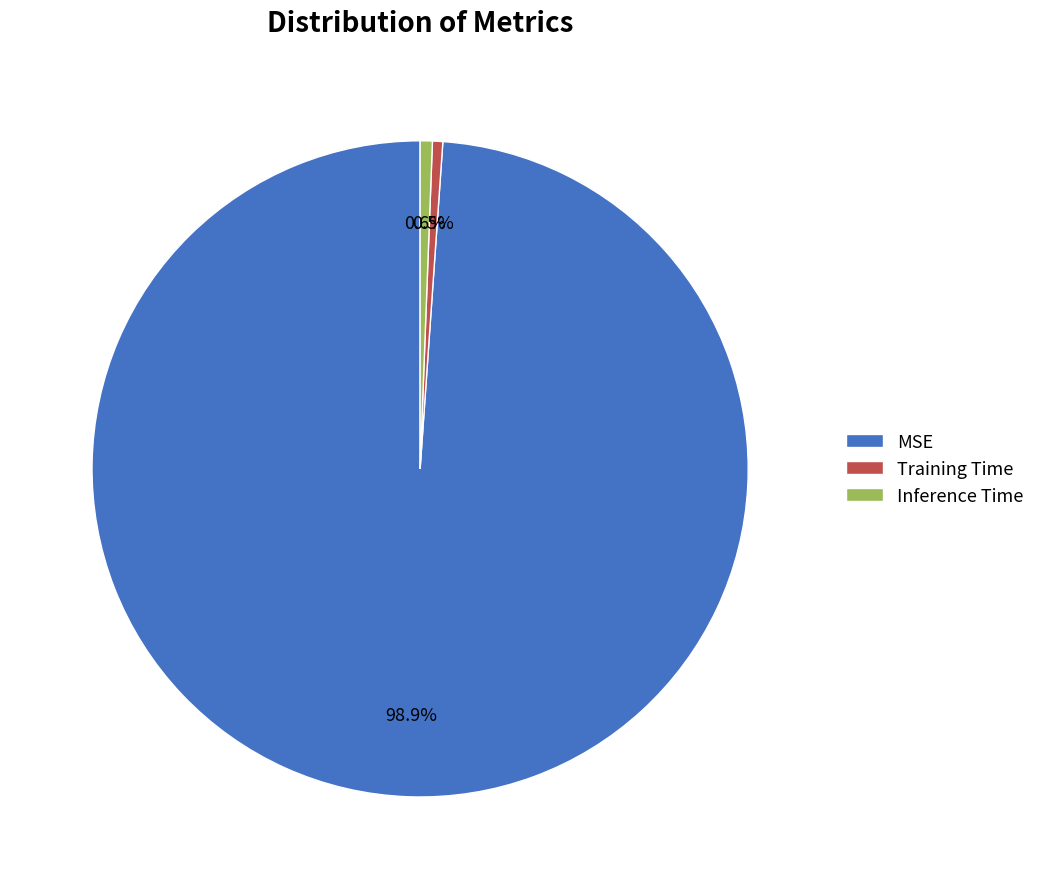

What is the largest slice in the pie chart?

MSE